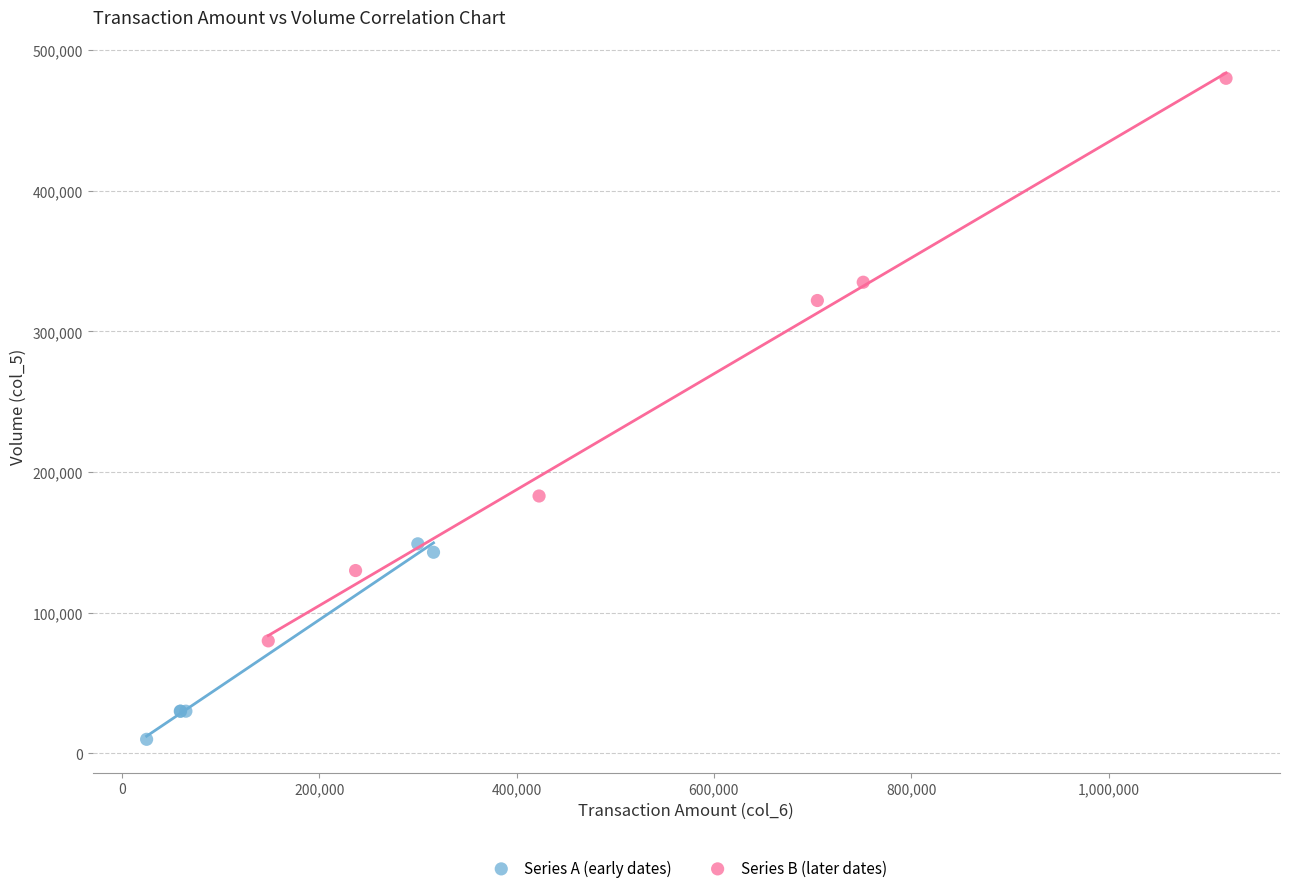

What are all the series names shown in the legend?

Series A (early dates), Series B (later dates)